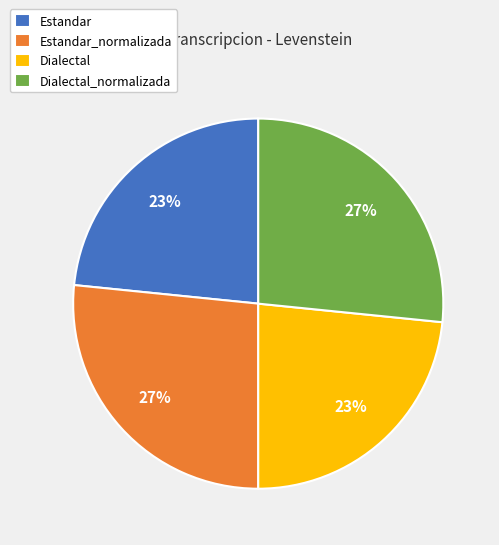

To the nearest percent, what is the average slice percentage?

25%